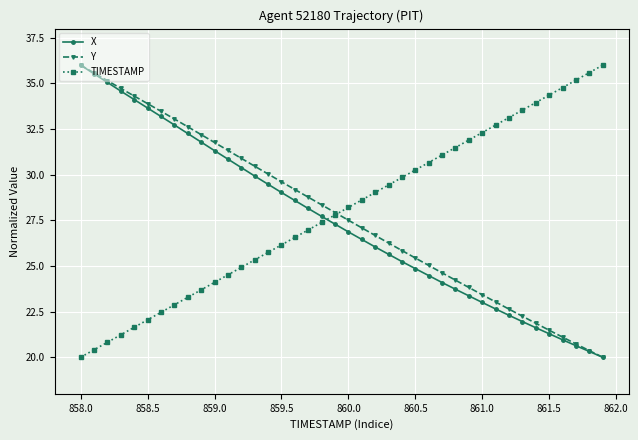

How many lines are shown in the chart?

3